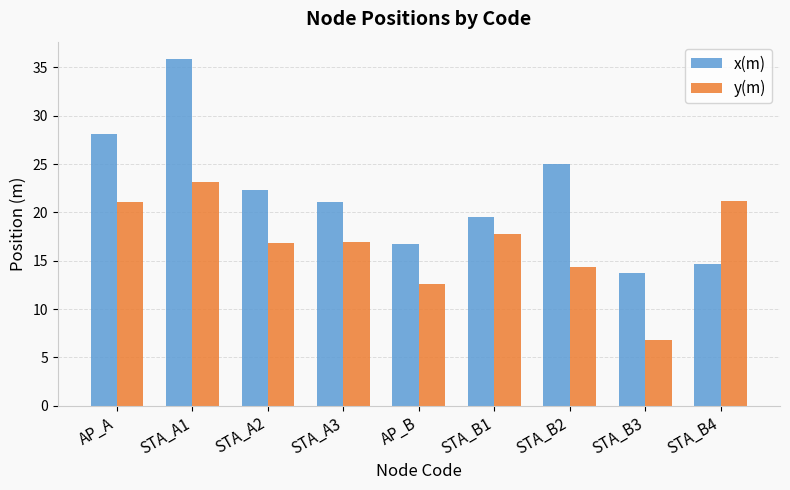

Which series has the widest spread of values?

x(m)